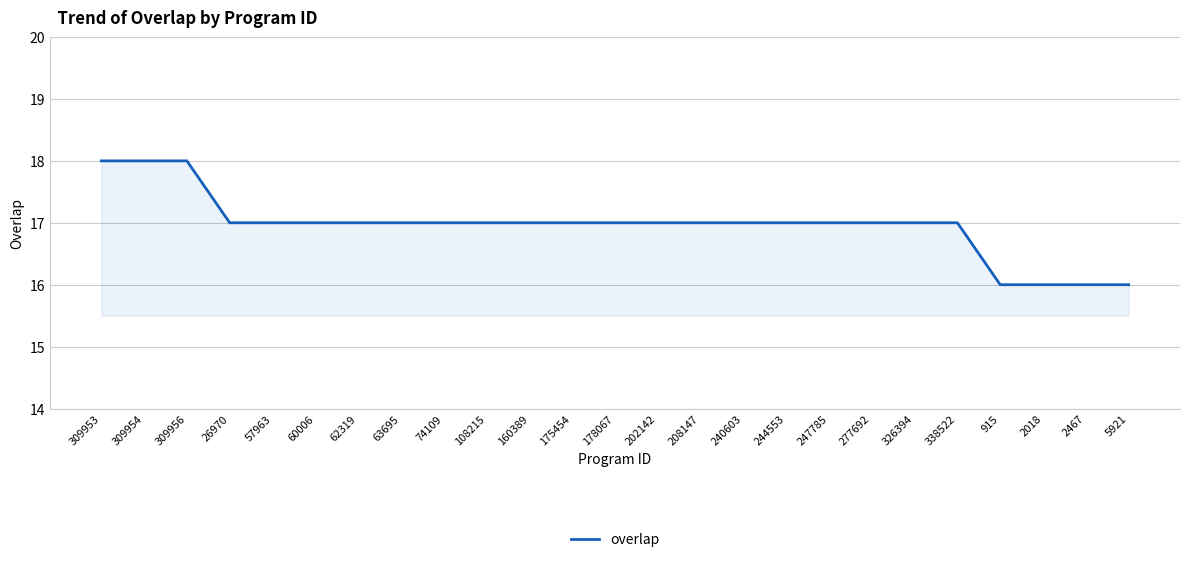

Reading right to left, what are all the values shown in this chart?

16	16	16	16	17	17	17	17	17	17	17	17	17	17	17	17	17	17	17	17	17	17	18	18	18